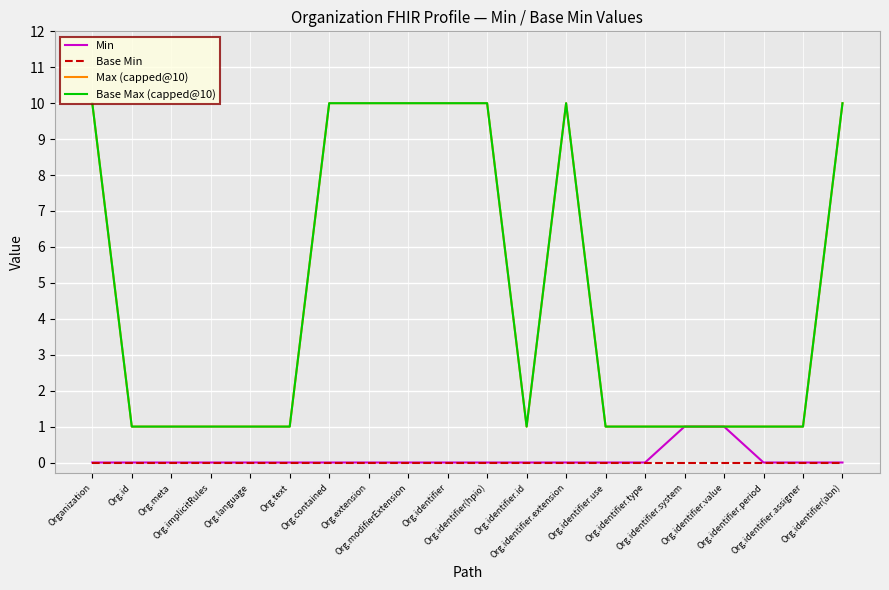

True or false: Min and Base Max (capped@10) cross at least once.

False